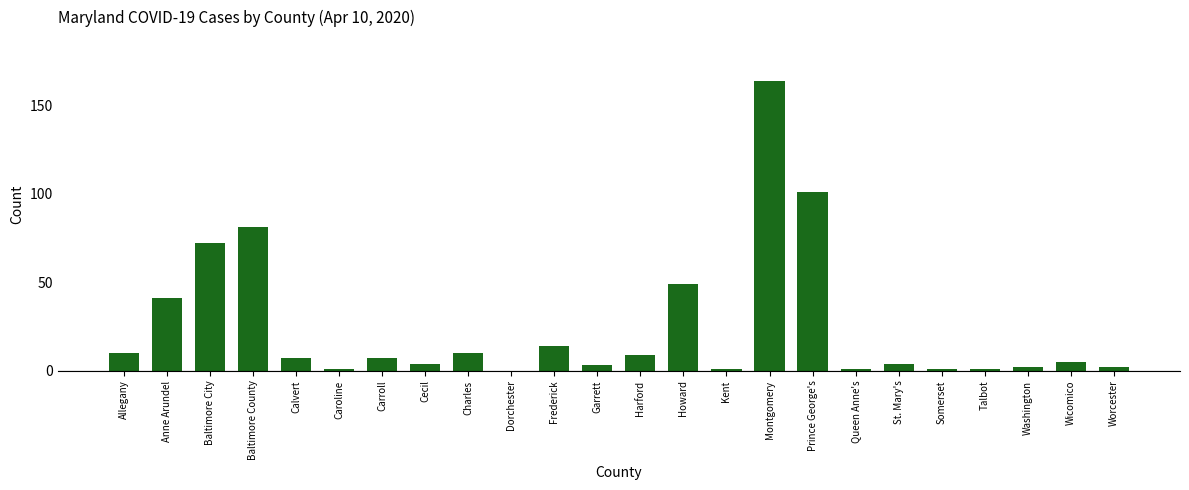

The chart shows a value of 81 at Baltimore County. True or false?

True